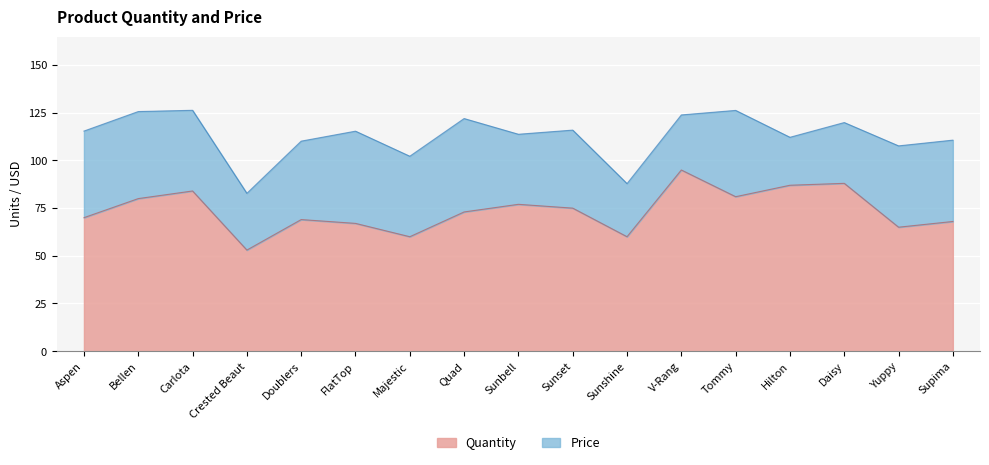

What value does the data have at Supima?

68